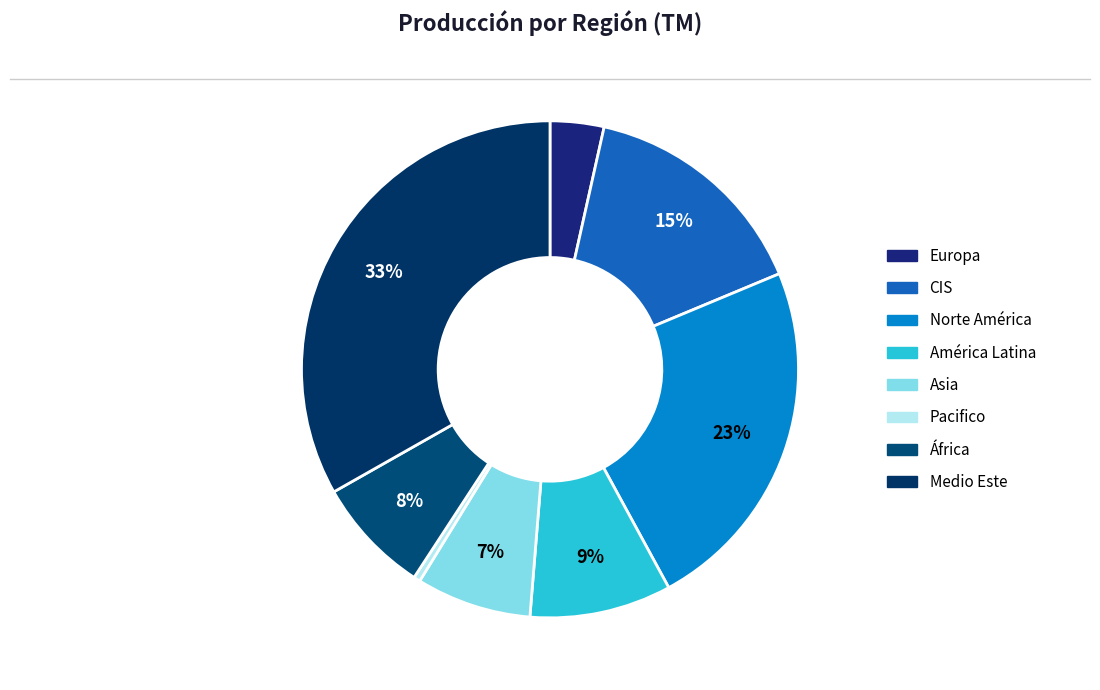

Count the number of slices in the pie.

8